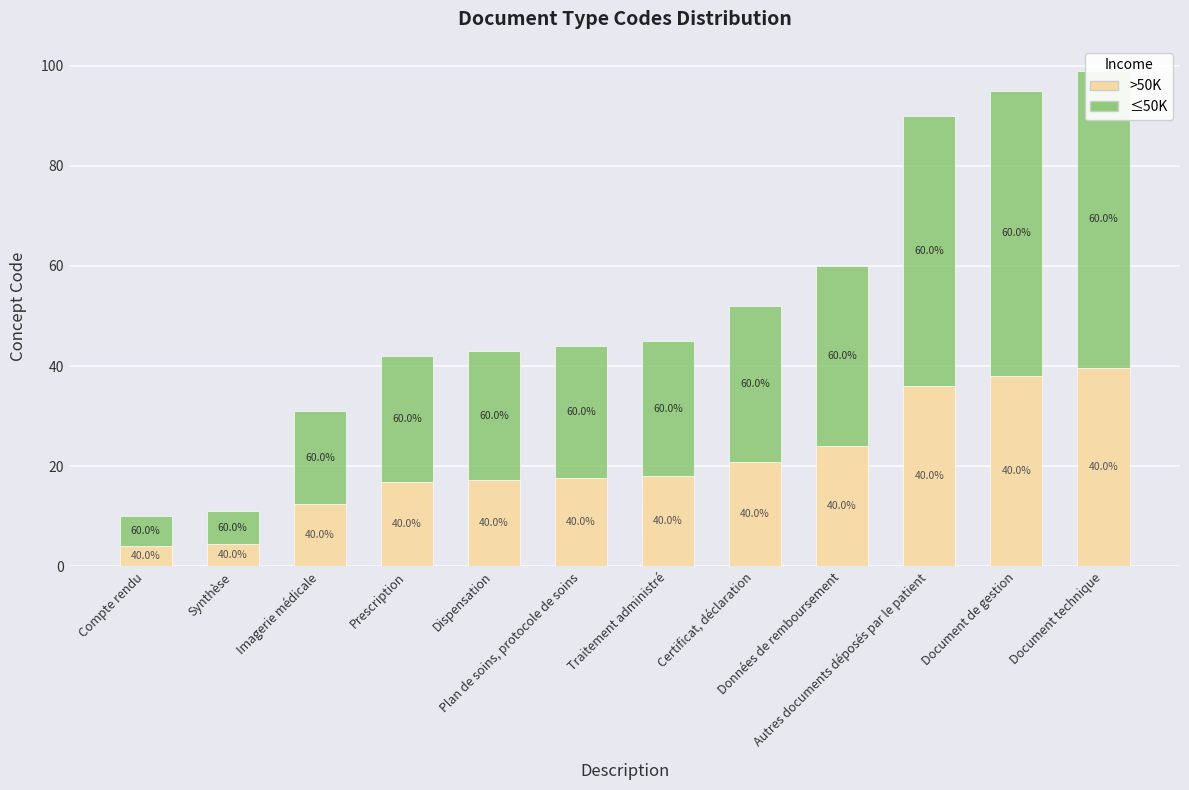

Which series has the largest total across all categories?

≤50K